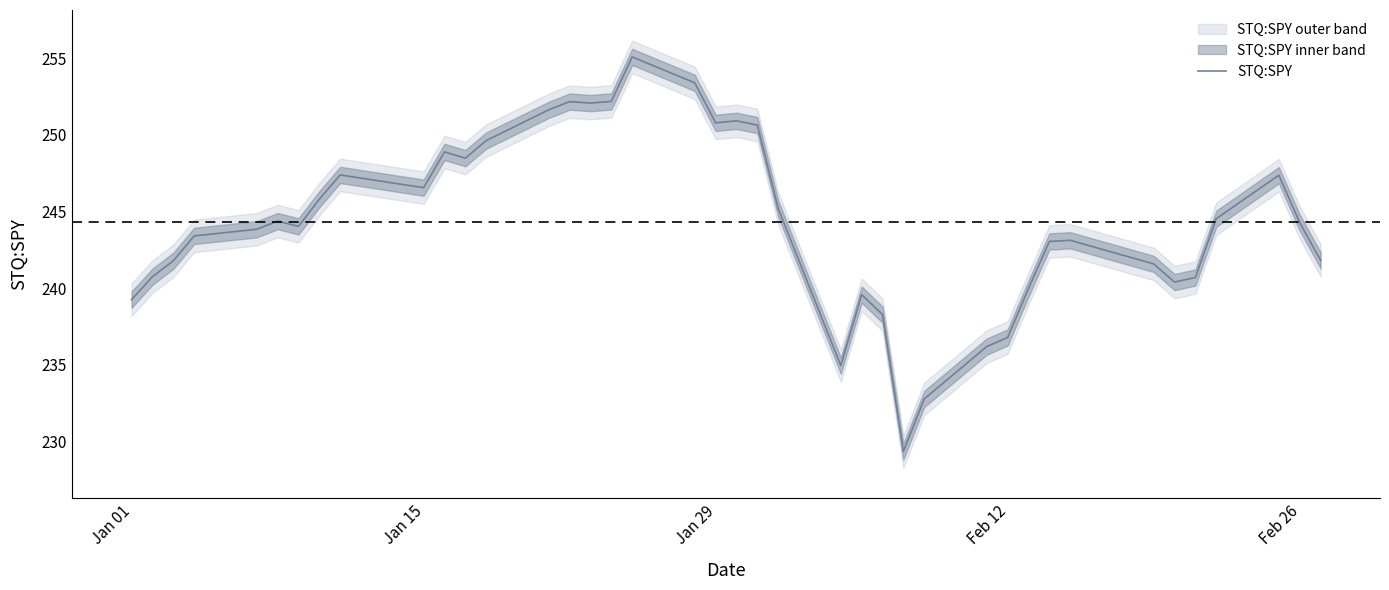

What is the minimum value for STQ:SPY?

229.3